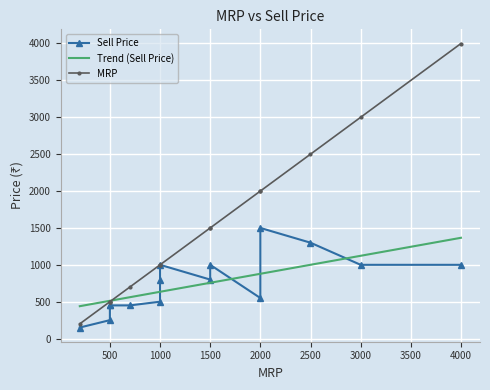

At how many categories does at least one series exceed 2079?

3